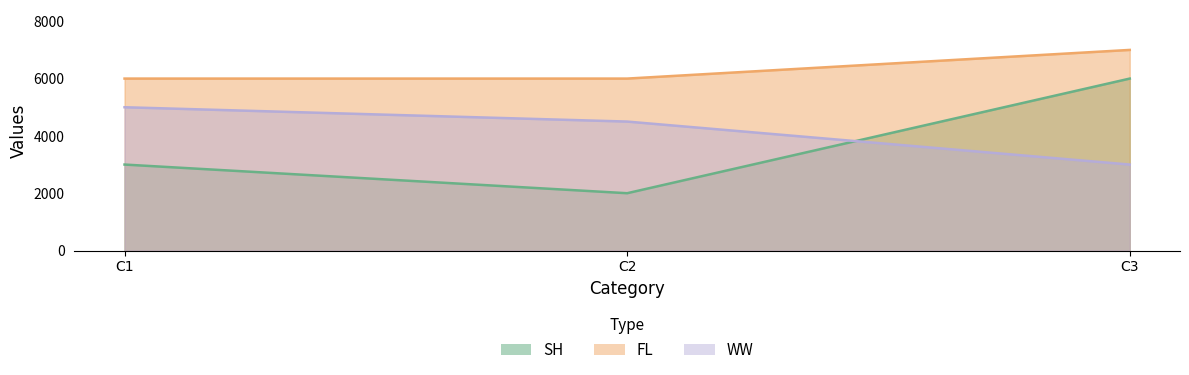

What is the value of the FL point at the 3rd from the left?

7000